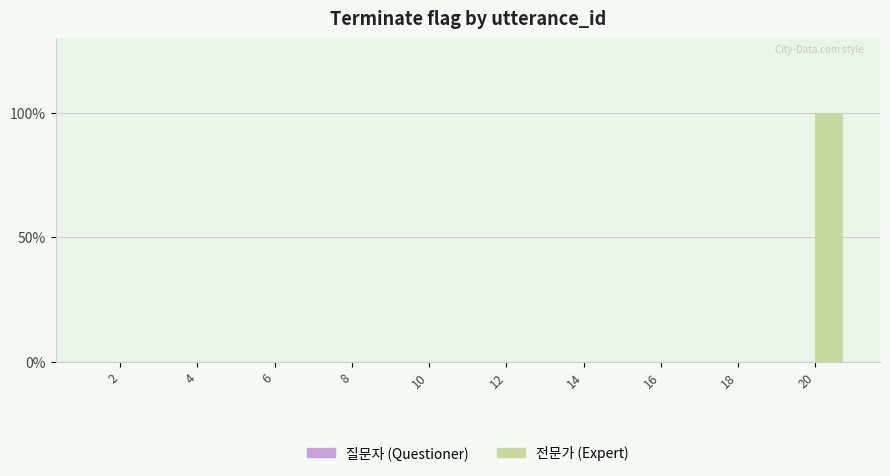

Are the bars horizontal?

No